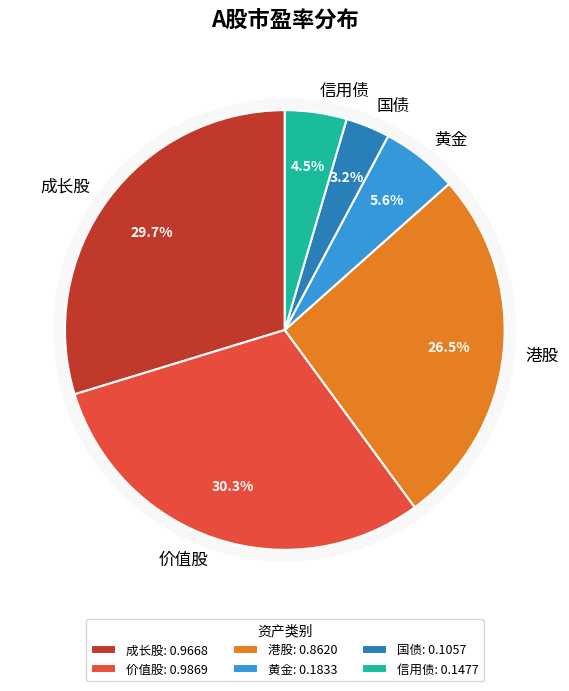

Count the number of slices in the pie.

6